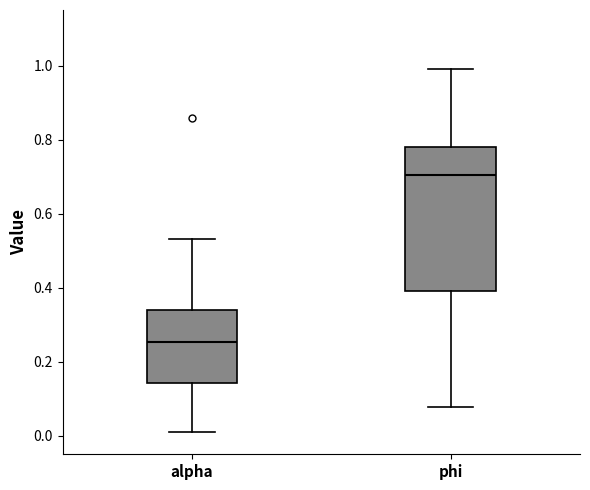

Reading left to right, read every box against the y-axis: the position of its median line, the range the box covers, and the ends of its whiskers. The values are not printed on the chart, so give them approximately, as read against the axis.

alpha: median 0.26, box 0.14 to 0.34, whiskers 0.02 to 0.54
phi: median 0.70, box 0.40 to 0.78, whiskers 0.08 to 1.00